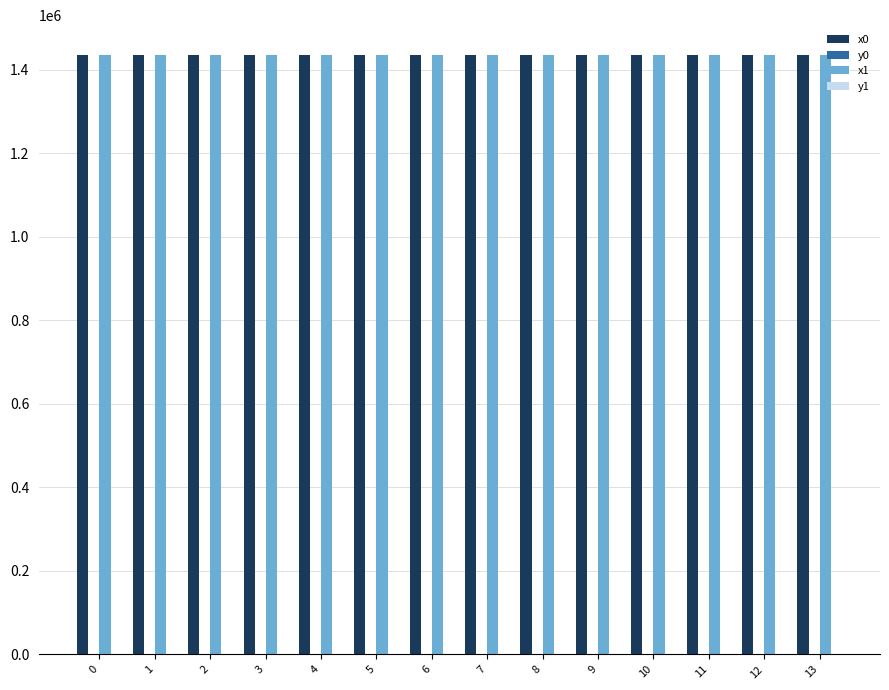

What value does the y0 series have at 5?

80.8